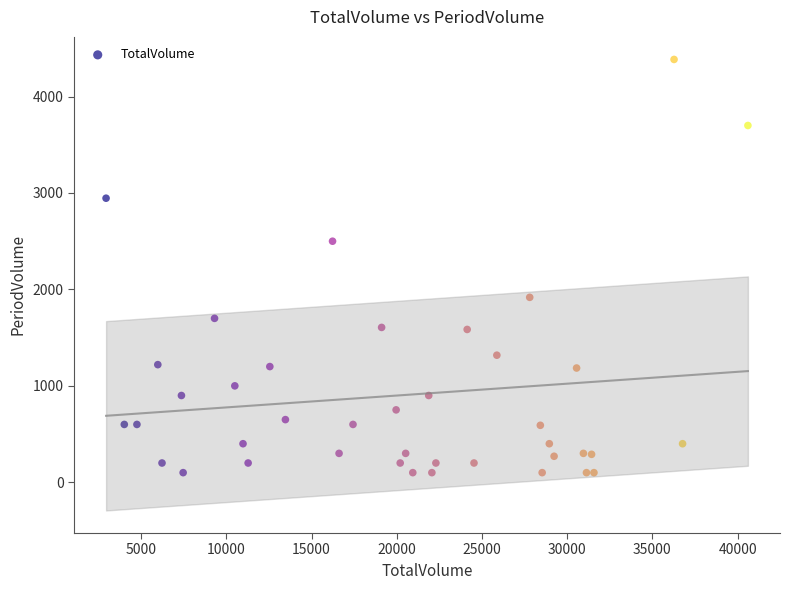

What is the range of Y values (max minus min)?

4285